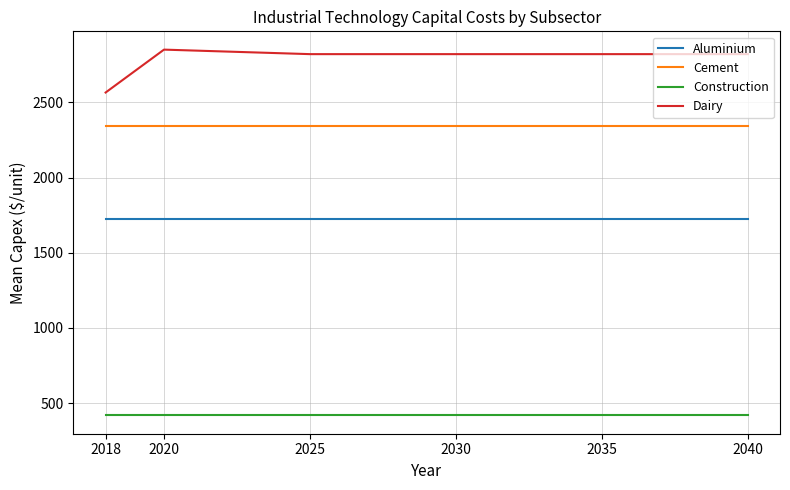

The Cement series shows 3366.4 at 2018. True or false?

False